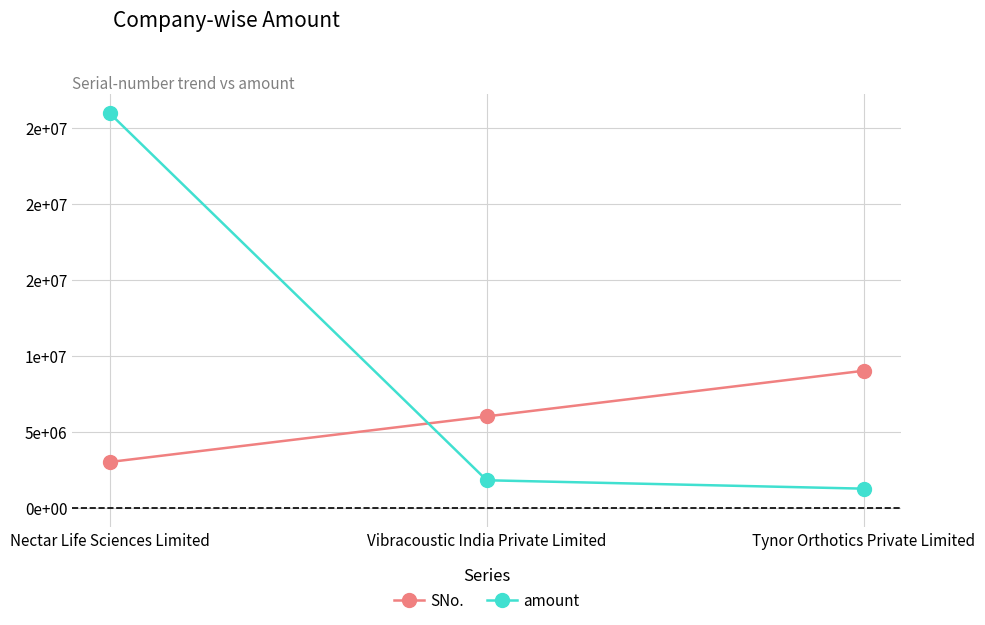

What is the smallest value displayed?

1244404